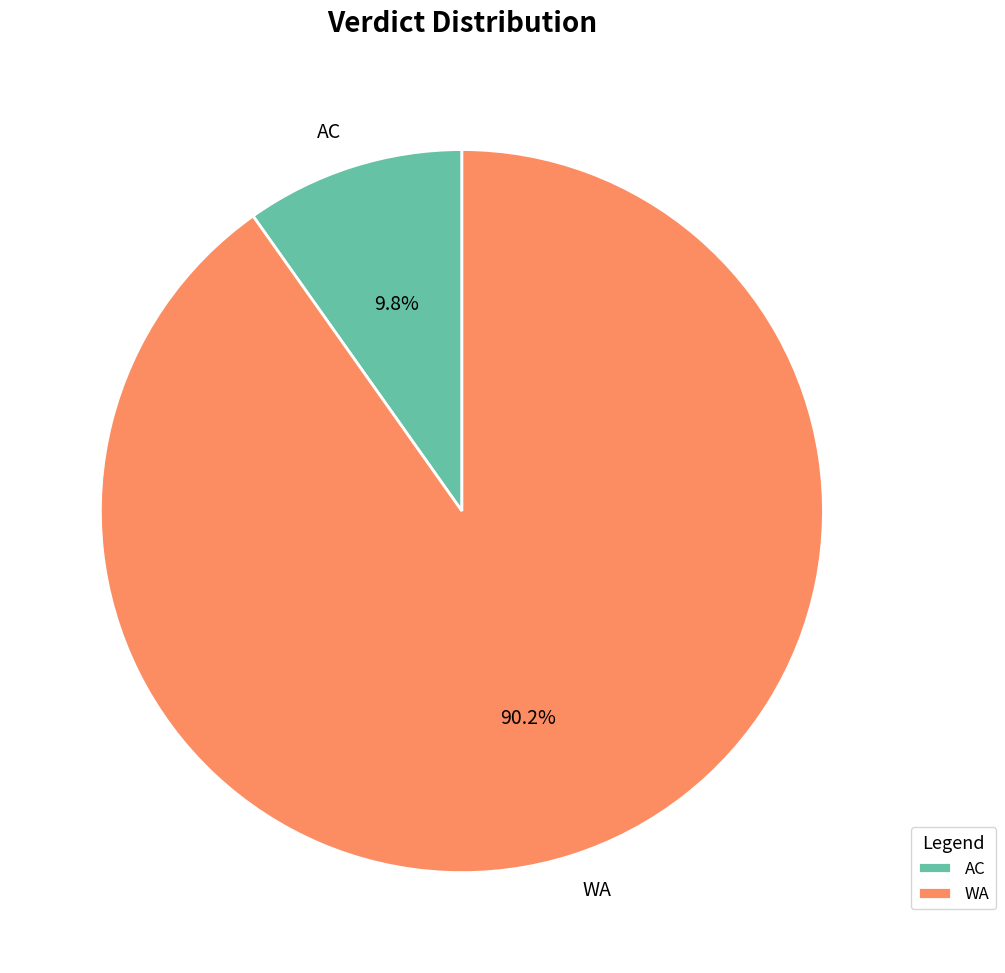

Is it true that AC is 2% of the pie?

False